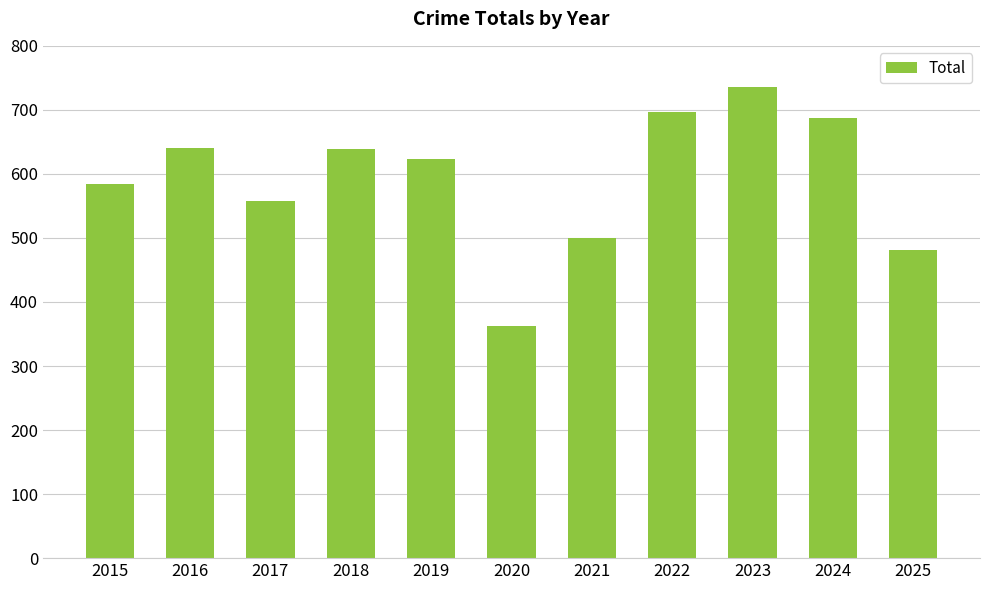

Which has a higher value, 2021 or 2017?

2017